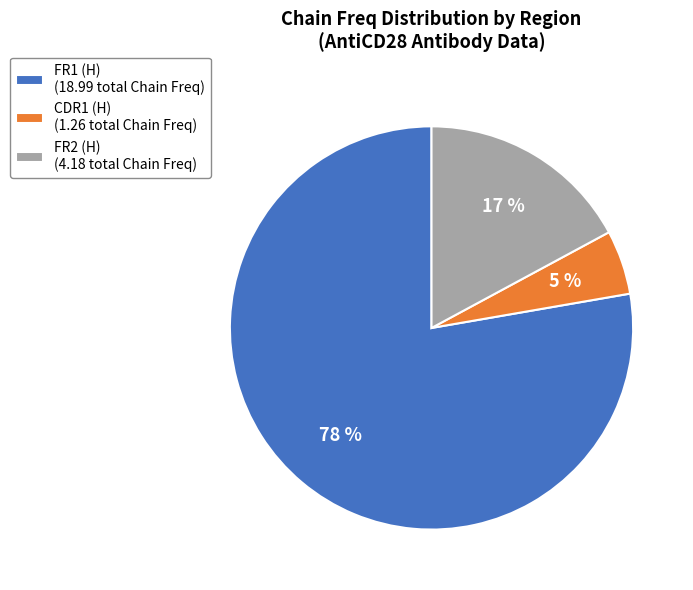

Does any single category account for the majority?

Yes